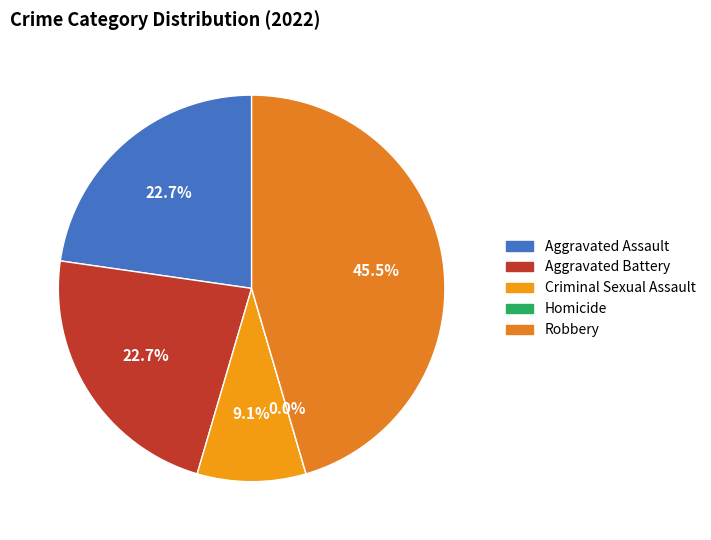

Is the sum of Robbery and Criminal Sexual Assault greater than half?

Yes